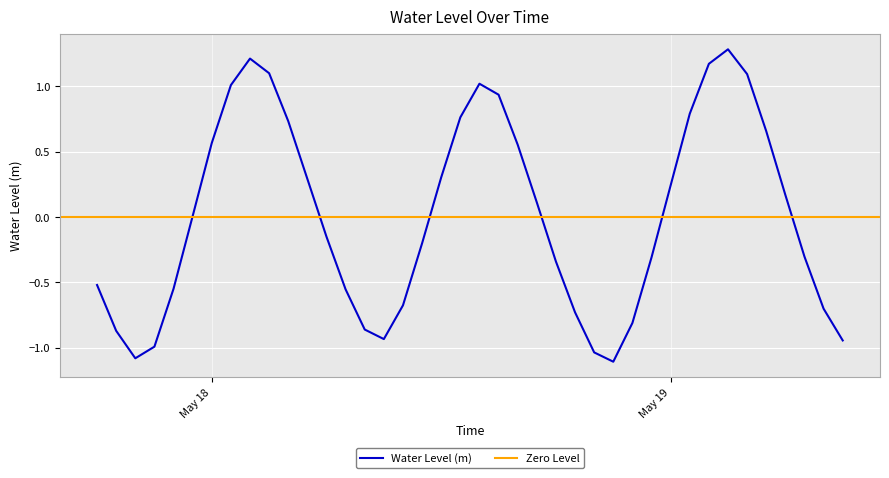

What is the maximum value for Water Level (m)?

1.3